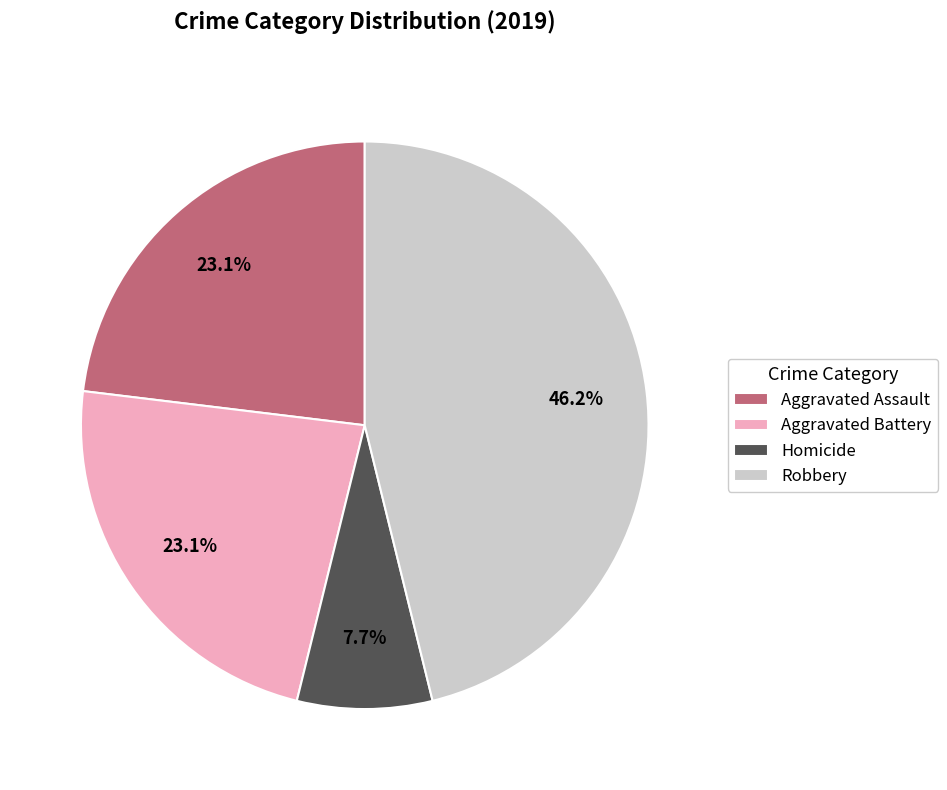

How much of the chart is everything except Aggravated Assault?

76.9%